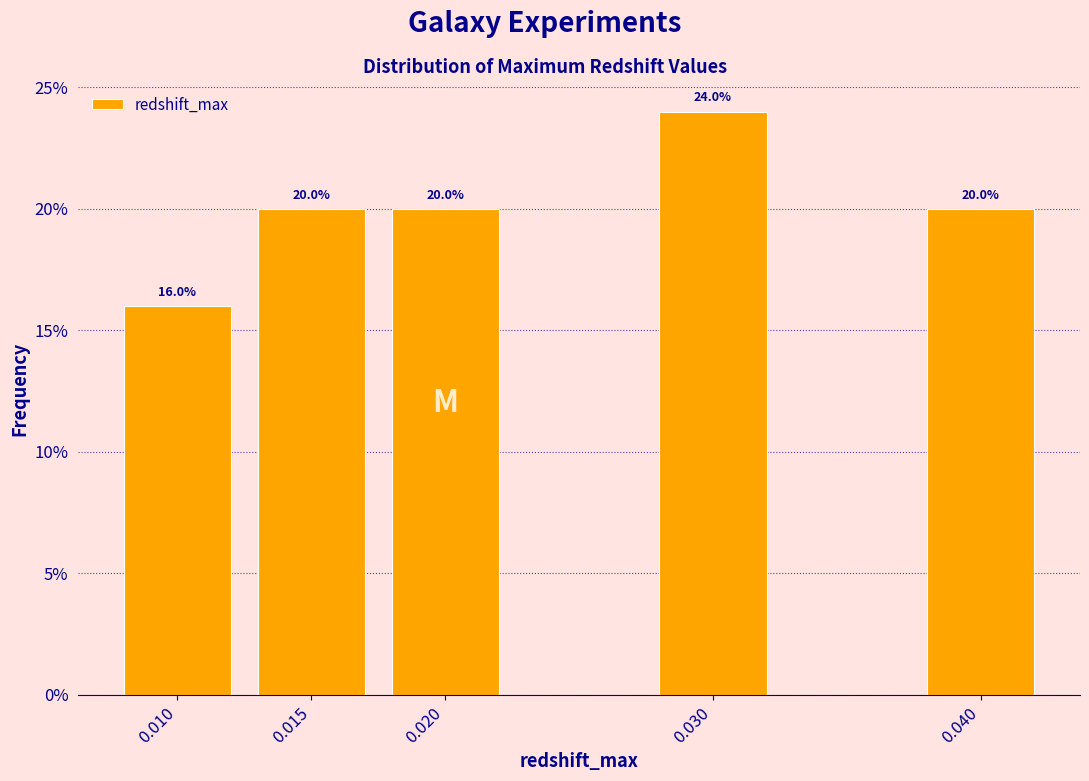

Reading right to left, extract all data points from this chart.

20	24	20	20	16